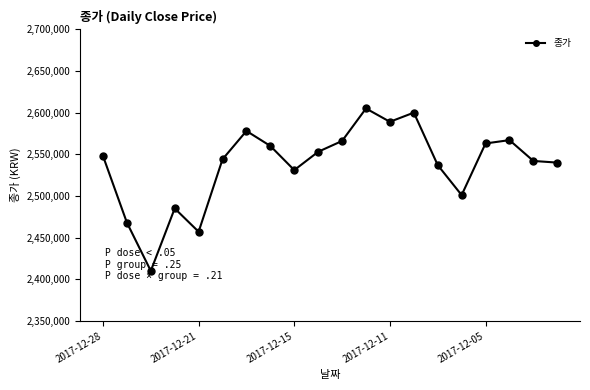

What is the value of the 20th point from the left?

2540000